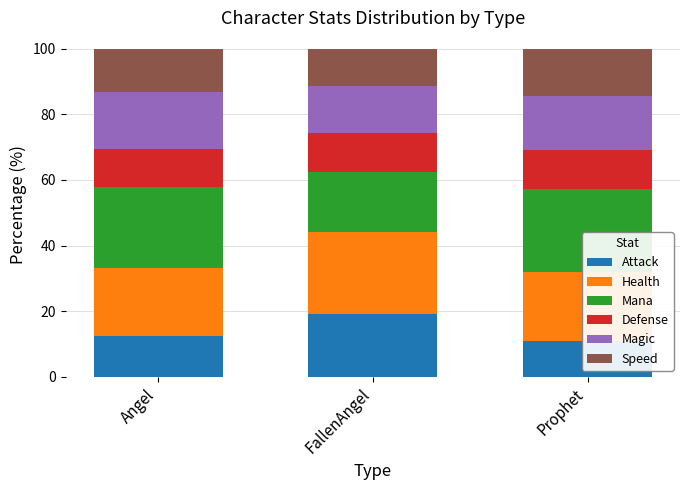

What is the value of the Attack bar at the 3rd from the left?

11.0